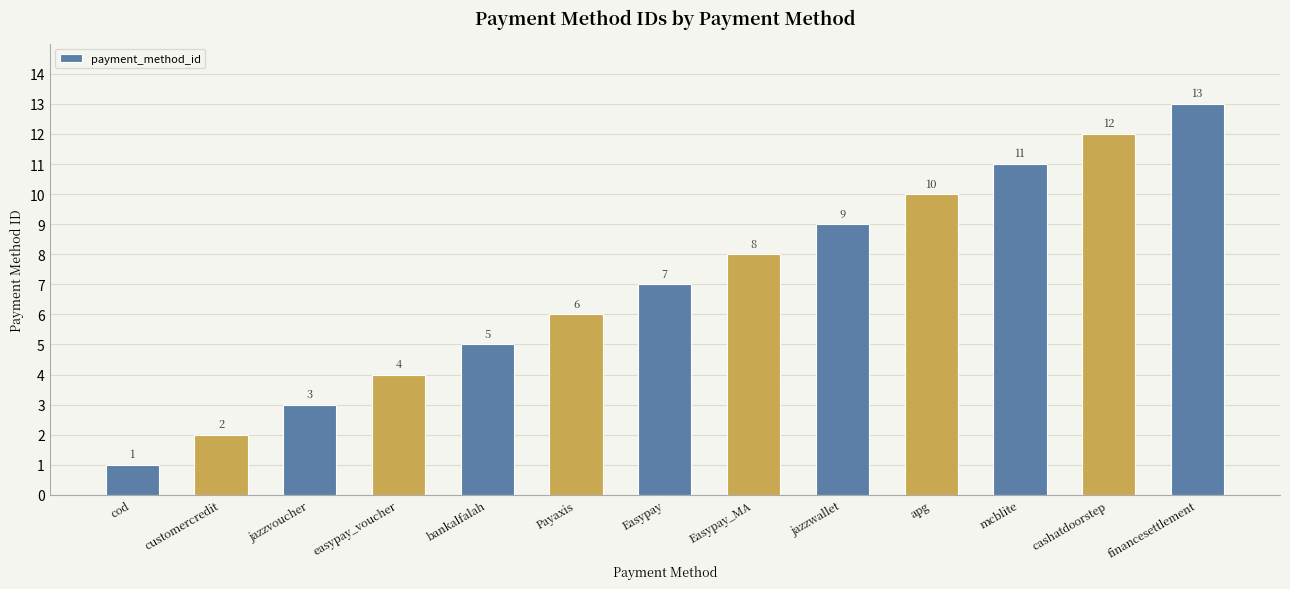

What is the change in value from jazzvoucher to bankalfalah?

+2